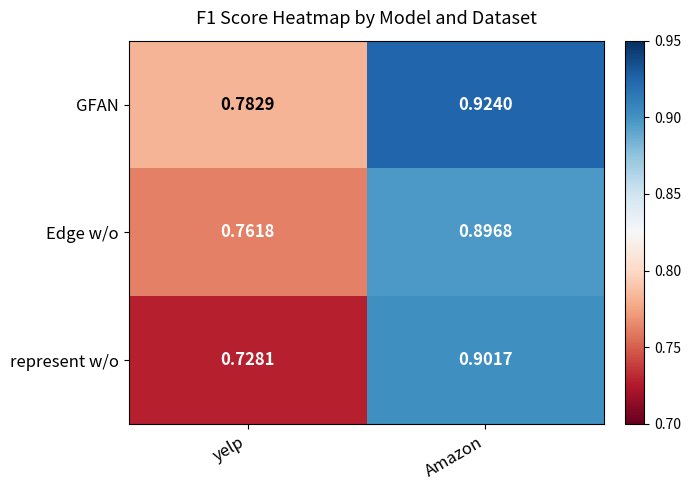

Which series changed the most between yelp and Amazon?

represent w/o